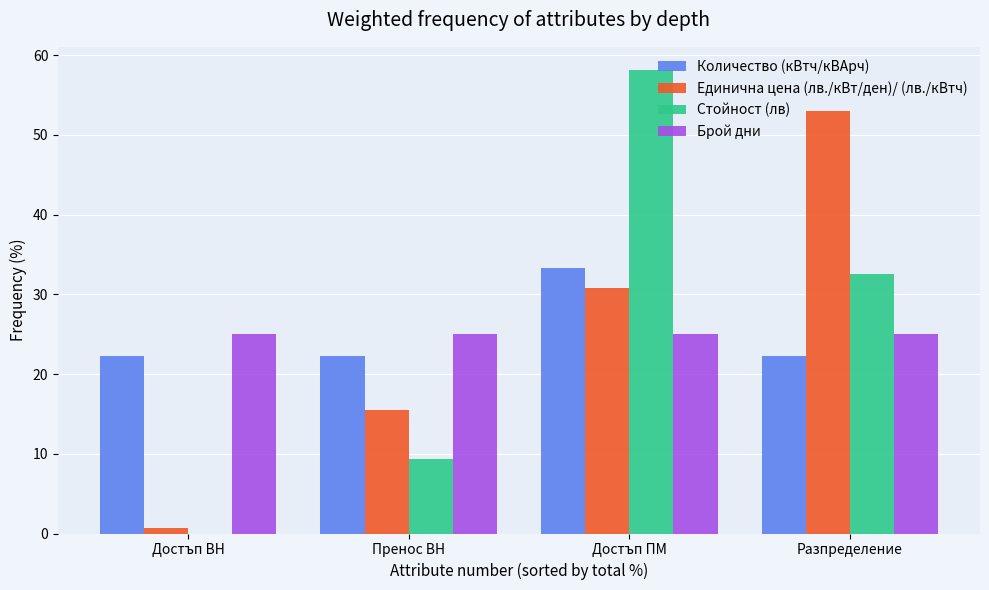

Between Пренос ВН and Разпределение, which series saw the biggest shift?

Единична цена (лв./кВт/ден)/ (лв./кВтч)